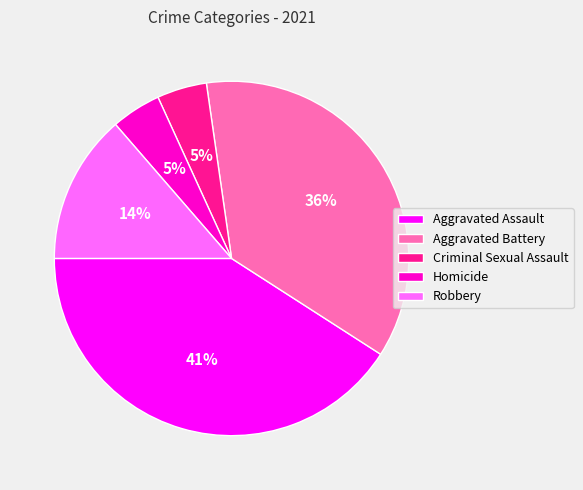

To the nearest percent, what is the combined percentage of Criminal Sexual Assault and Aggravated Battery?

41%